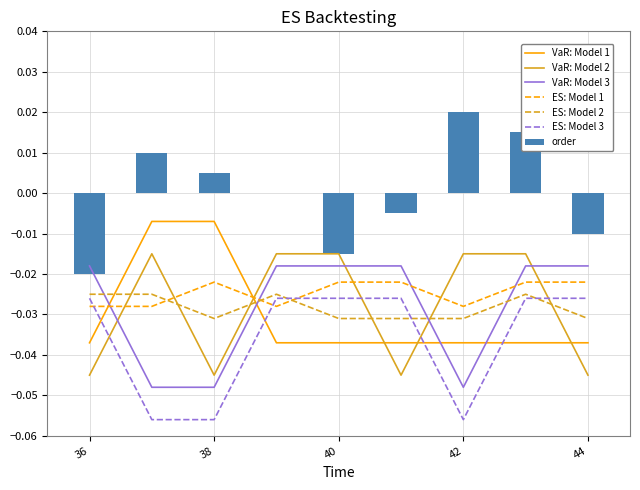

True or false: responseImage2_X has a value of -0.1 at 38.

False